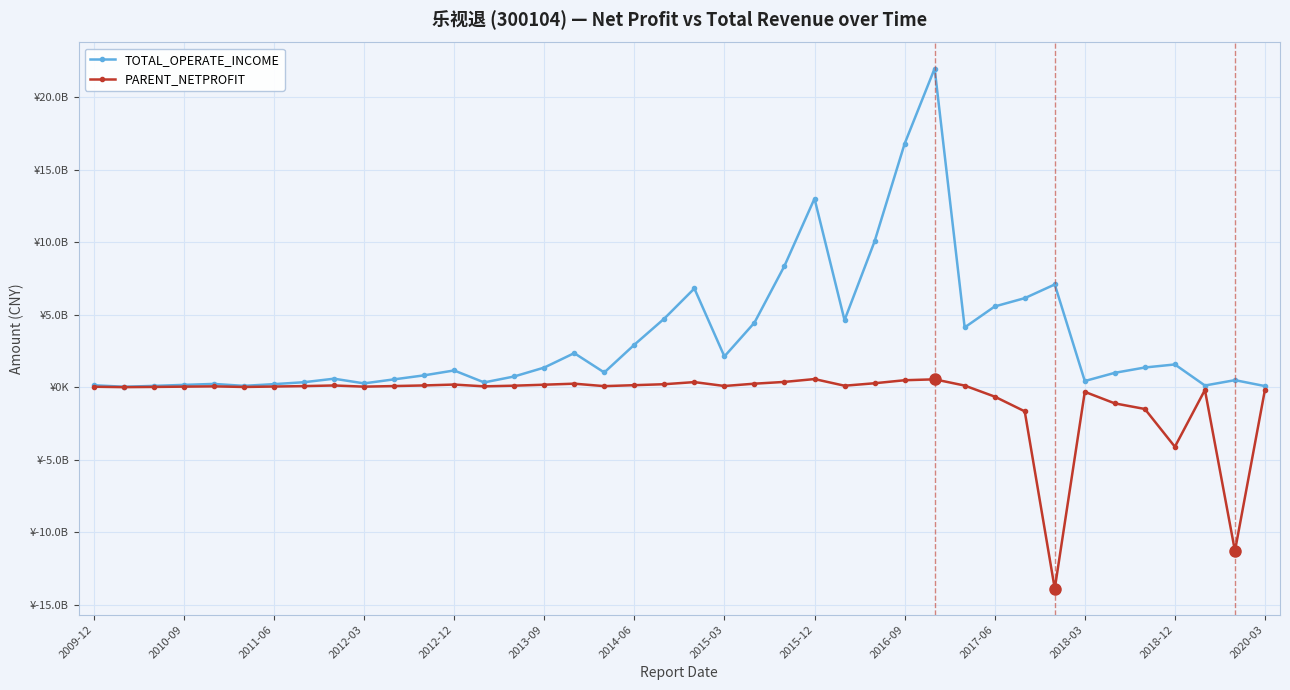

Is this an area chart (filled region under the line)?

No